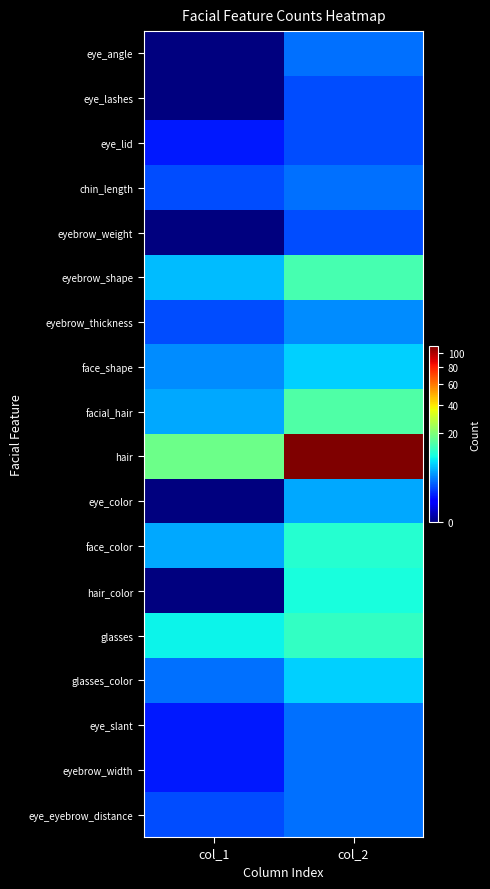

What is the total value across all series at col_1?

59